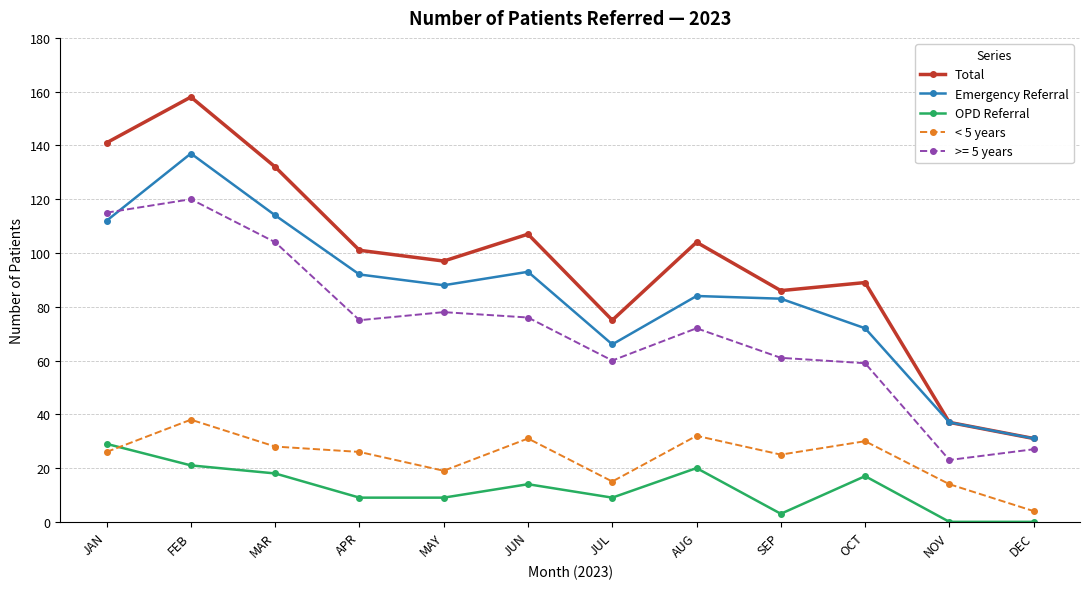

Rank the series at MAY from lowest to highest value.

OPD Referral, < 5 years, >= 5 years, Emergency Referral, Total